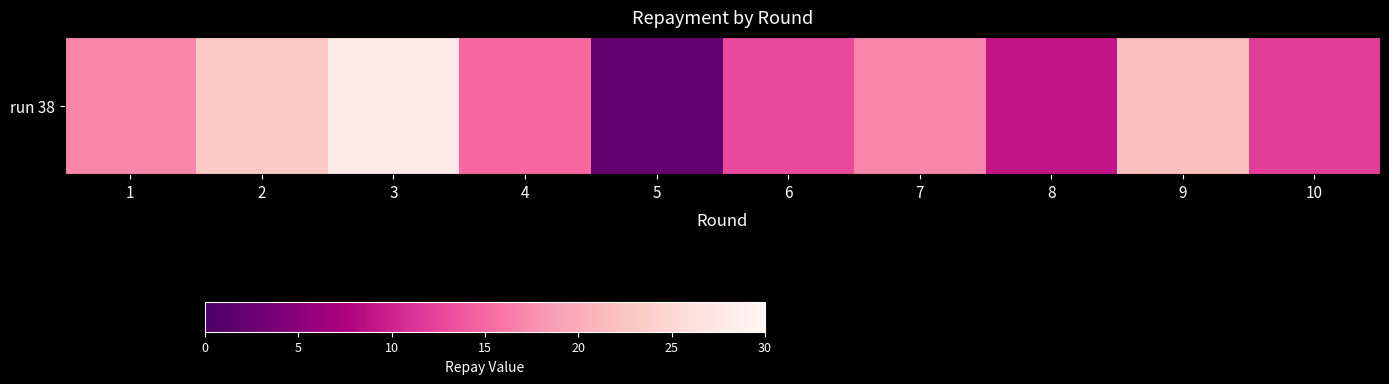

Is it true that the value at 8 is 2?

False